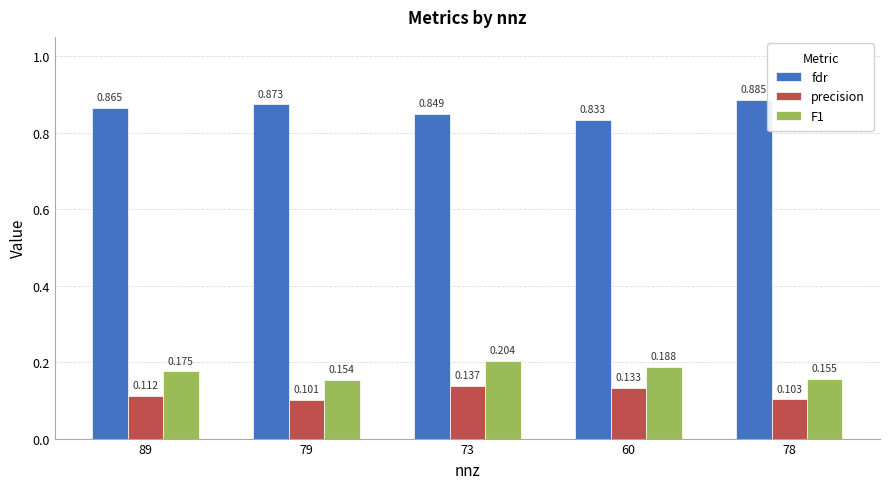

How many groups of bars are there?

5